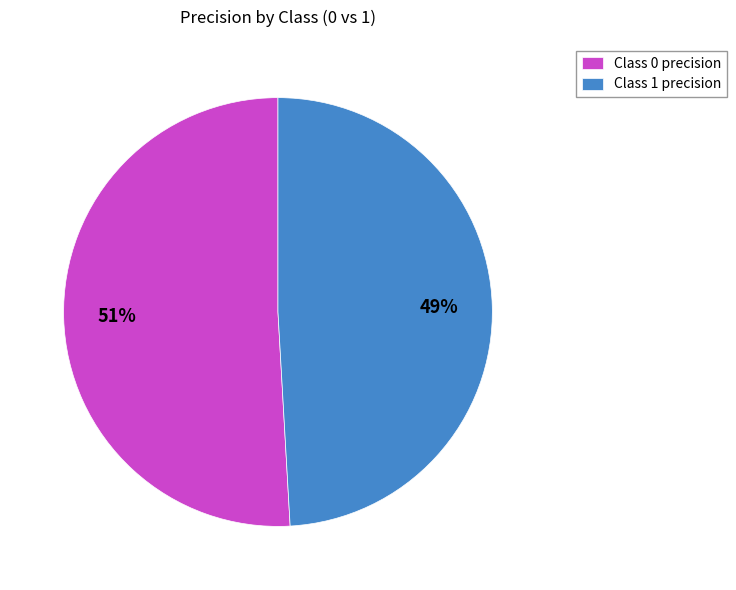

To the nearest percent, what is the average slice percentage?

50%